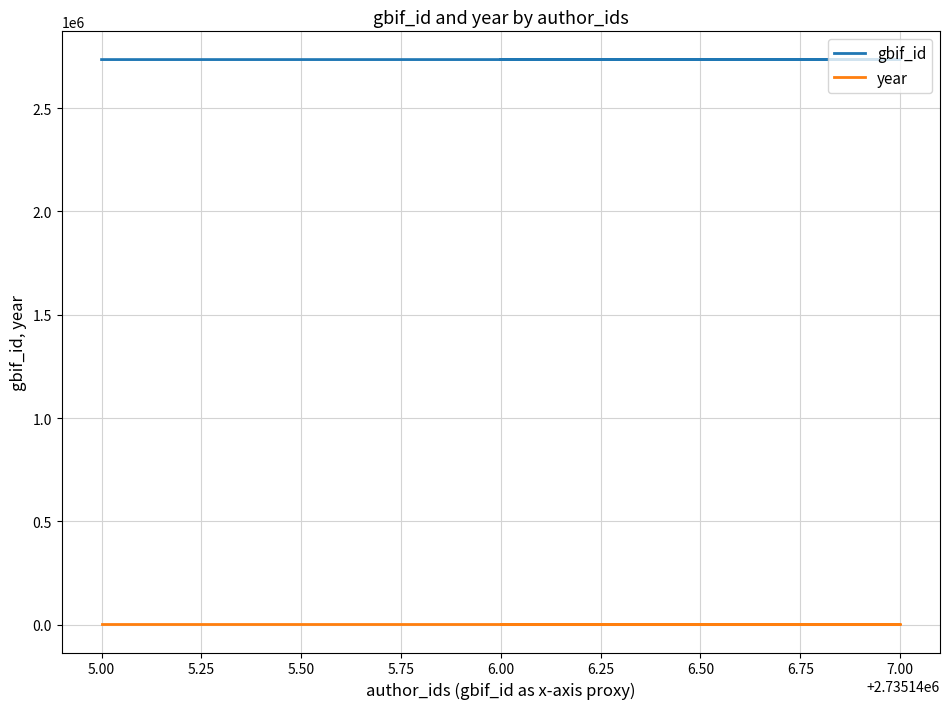

What is the smallest value displayed?

1901